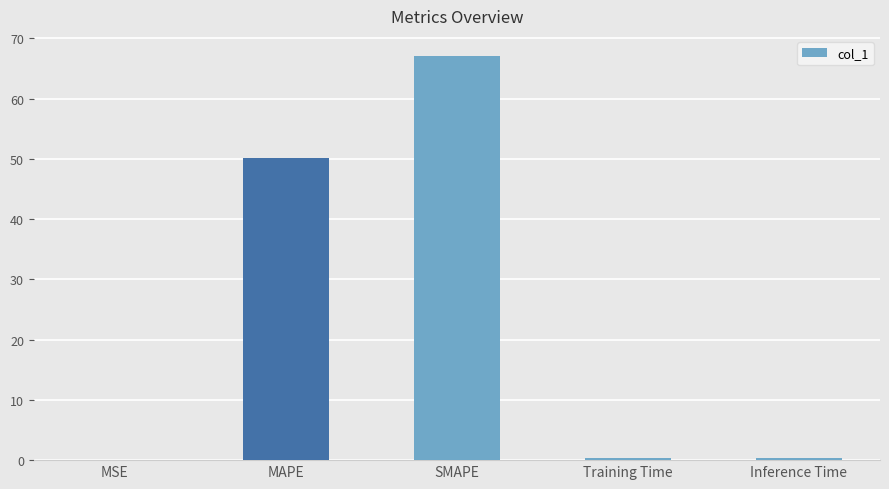

The chart shows a value of 50.2 at MAPE. True or false?

True